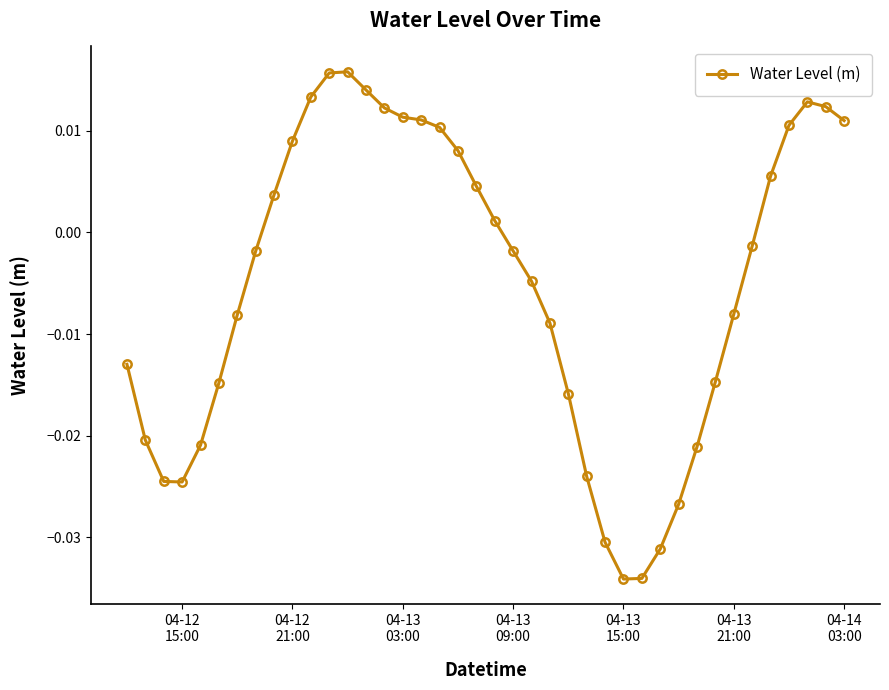

True or false: the data has more than 1 interior local peaks.

True